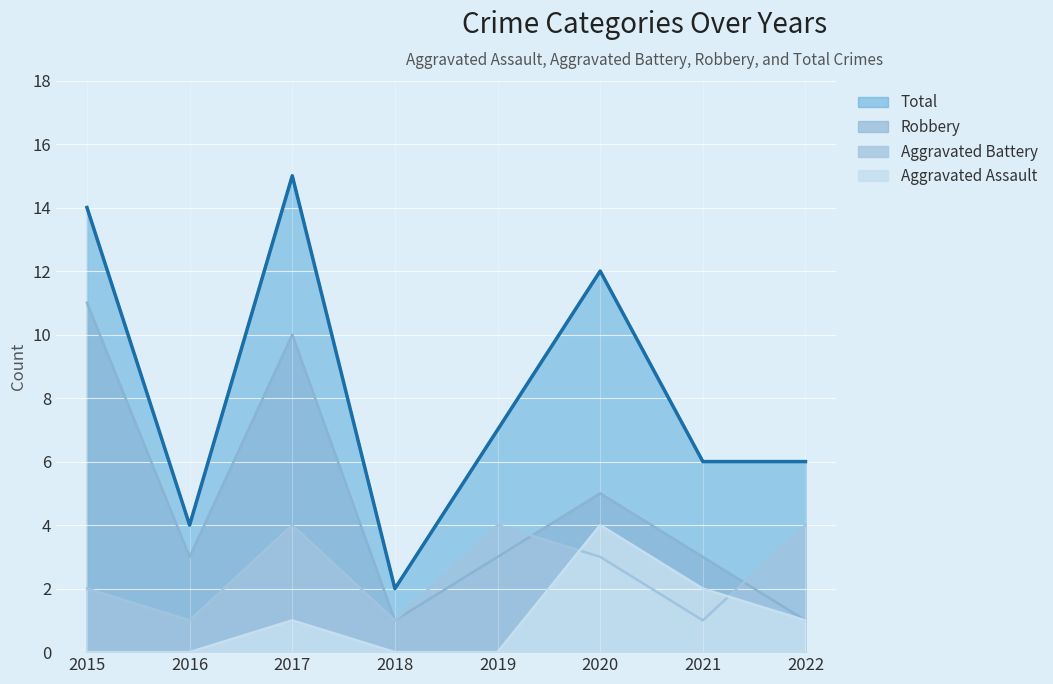

How many lines are shown in the chart?

4